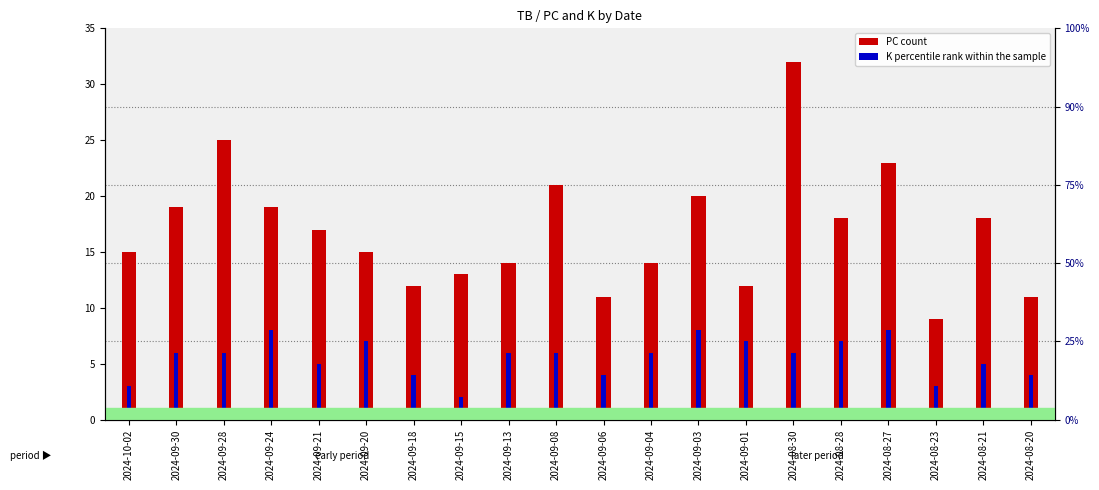

Which category has the lowest value in the K (percentile rank within sample) series?

2024-09-15